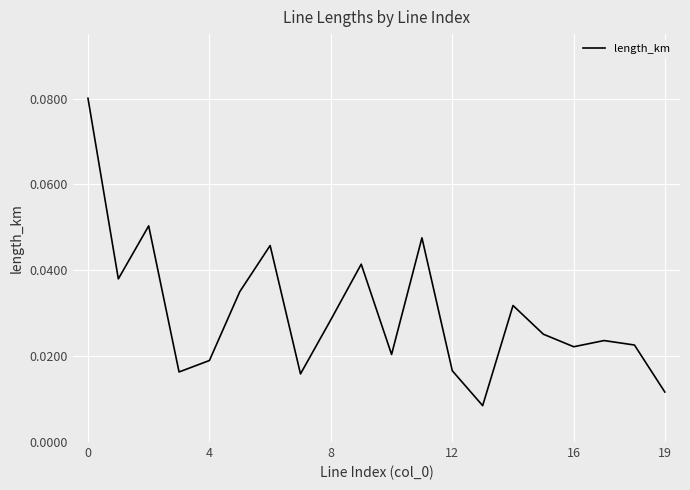

How many lines are shown in the chart?

1